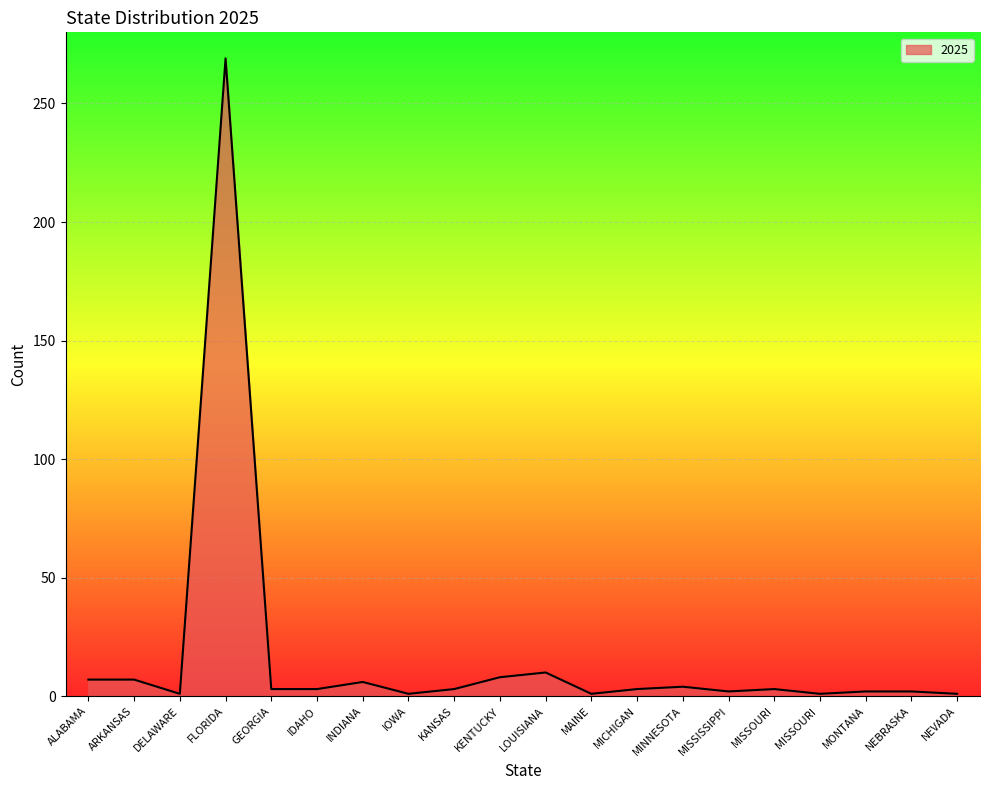

What is the sum of the values at MICHIGAN and MAINE?

4